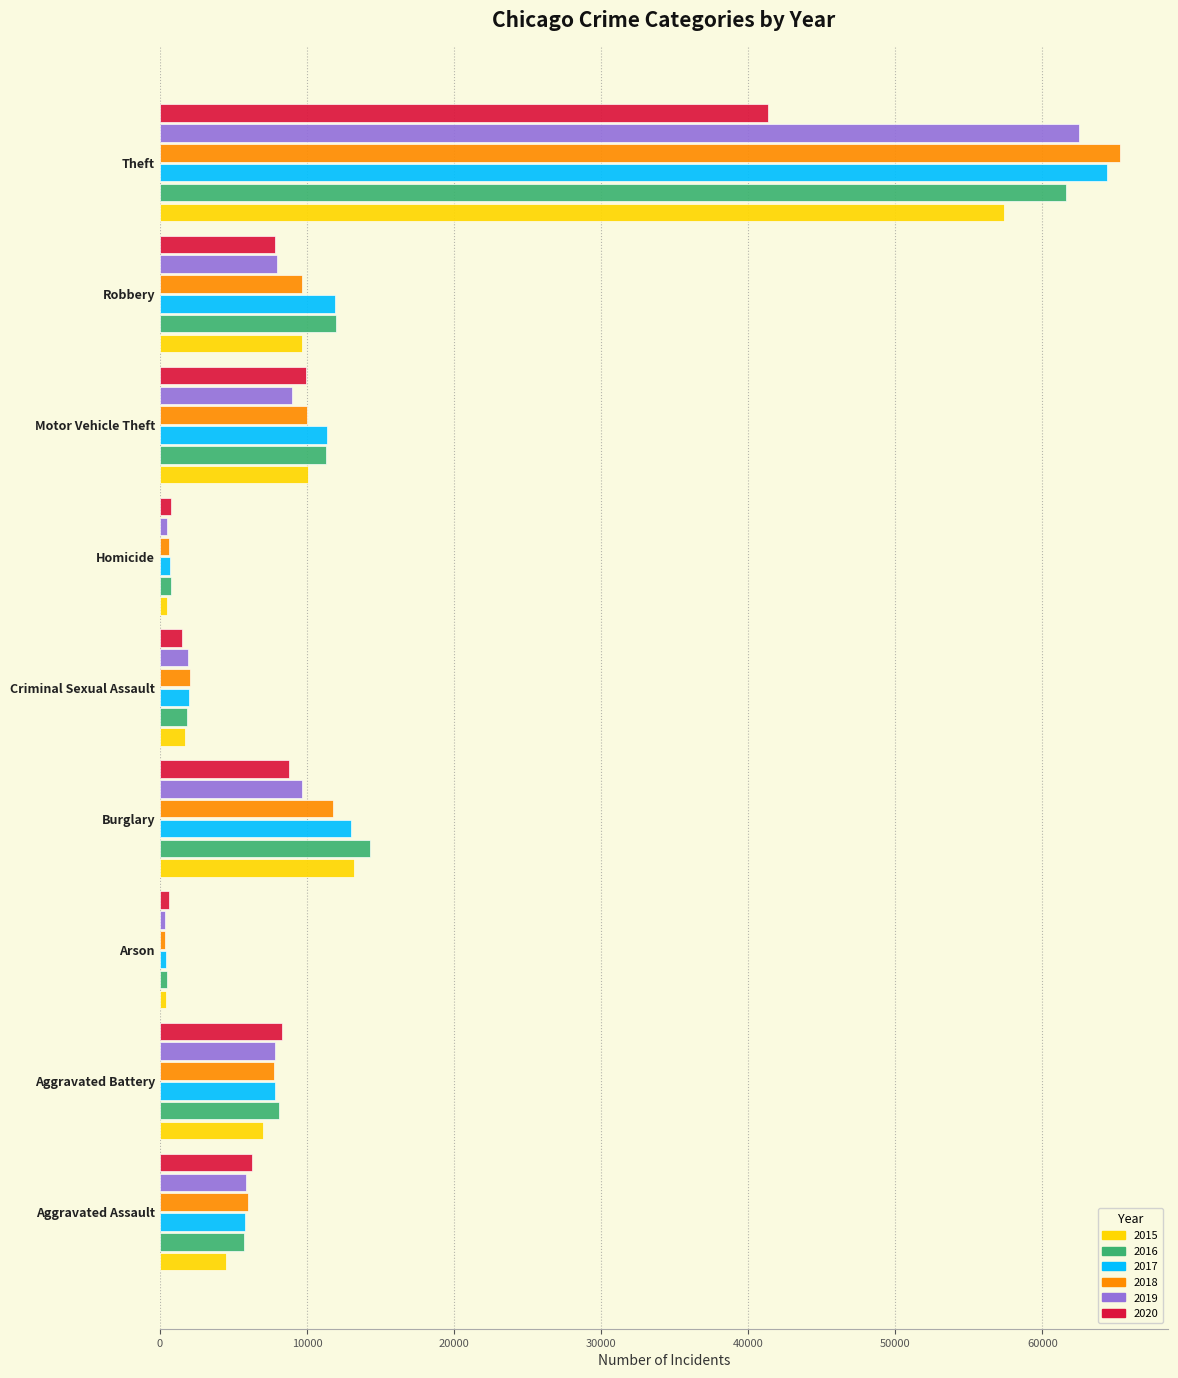

What is the total value across all series at Theft?

352502